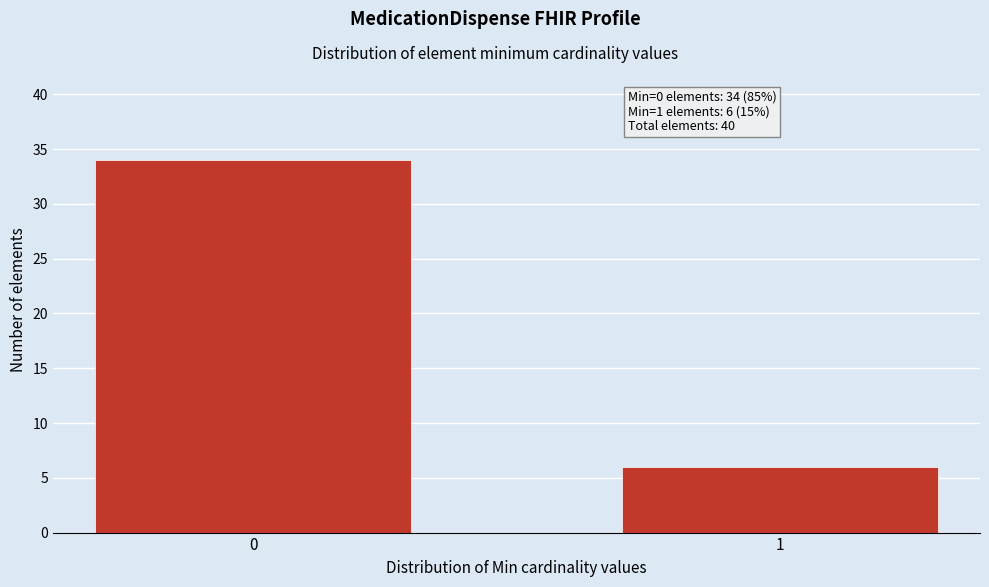

Reading left to right, transcribe all the data shown in this chart.

0=34	1=6